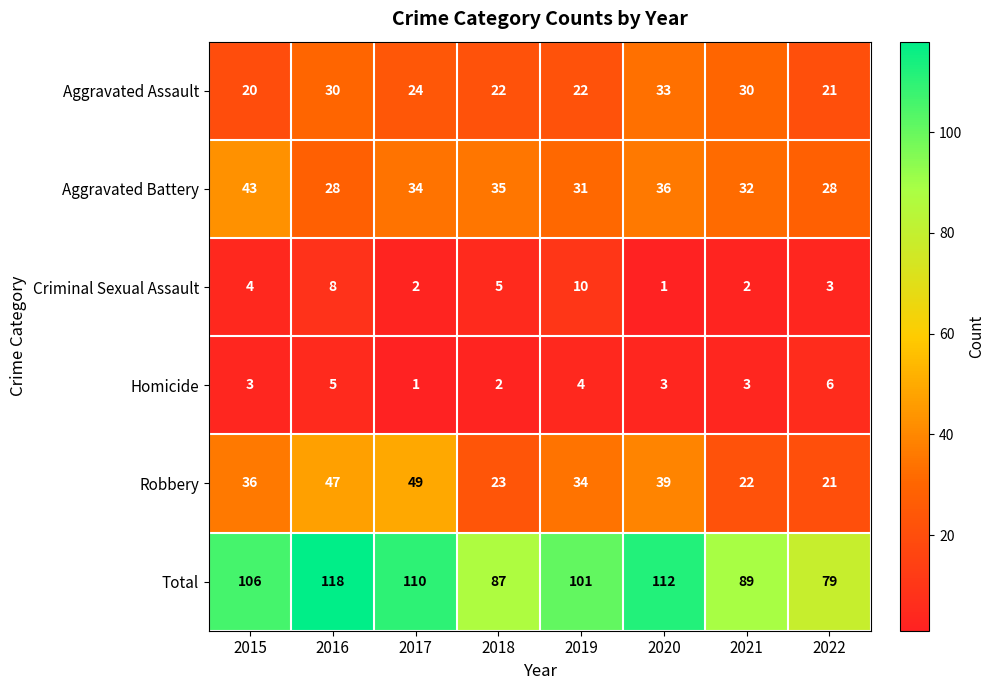

True or false: Aggravated Battery has a value of 9 at 2022.

False